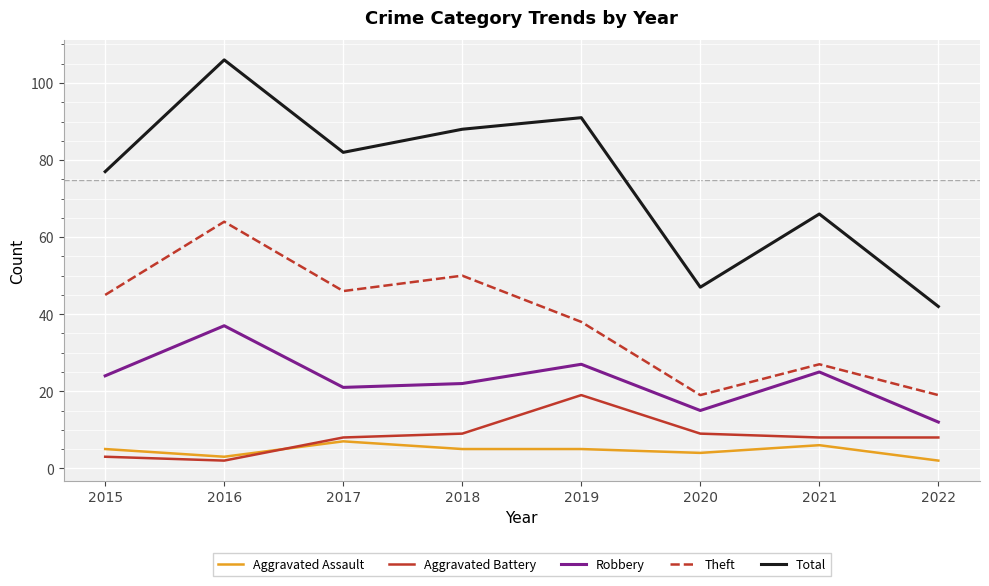

Which series has the largest range (max minus min)?

Total